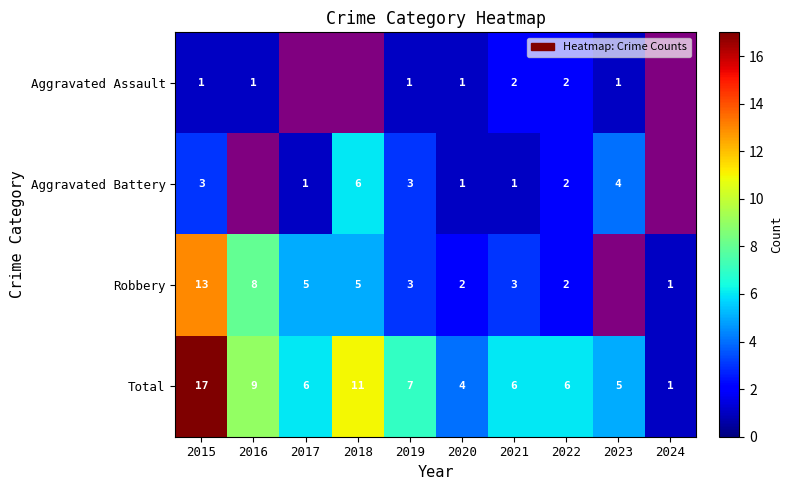

What is the smallest value displayed?

1.0